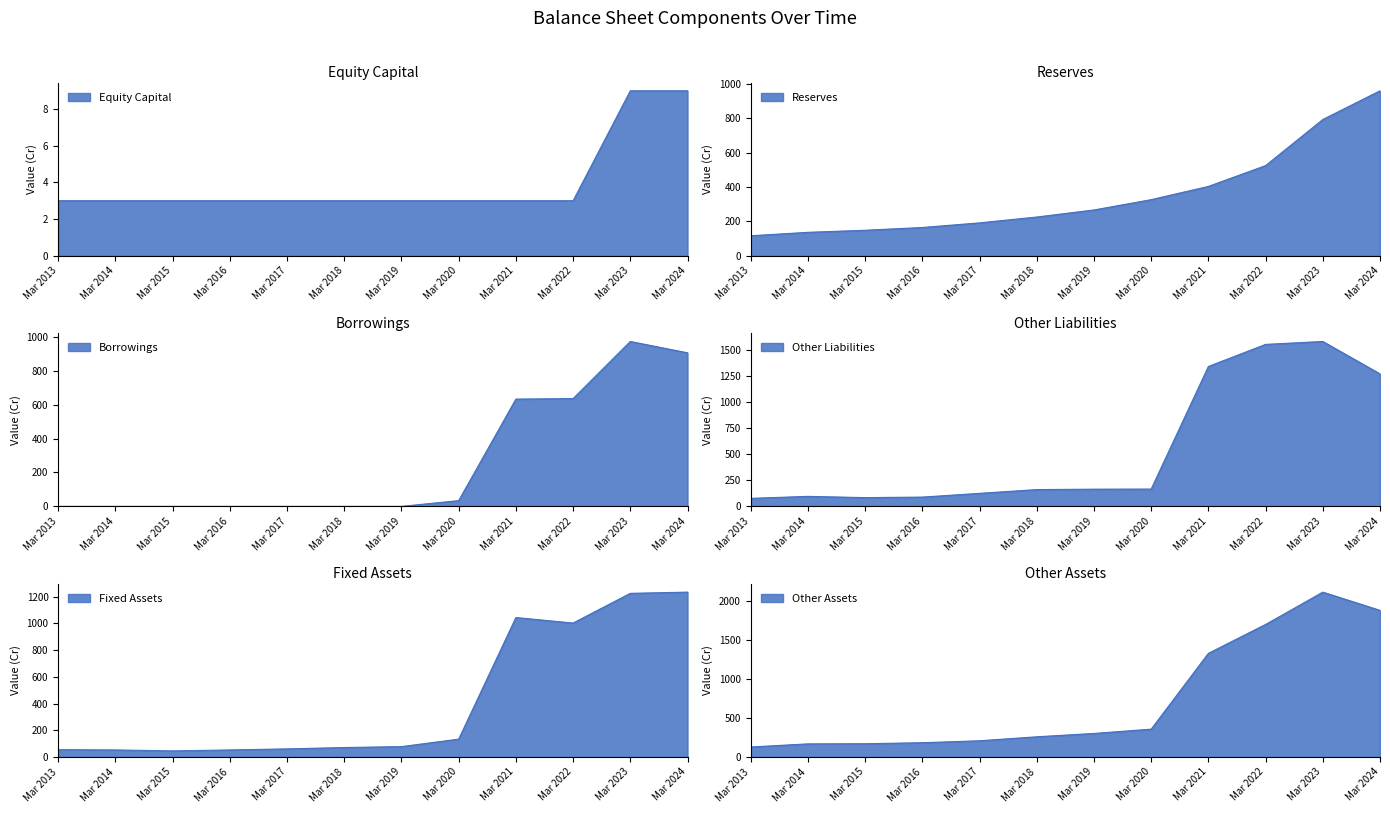

How many distinct data groups are displayed?

6